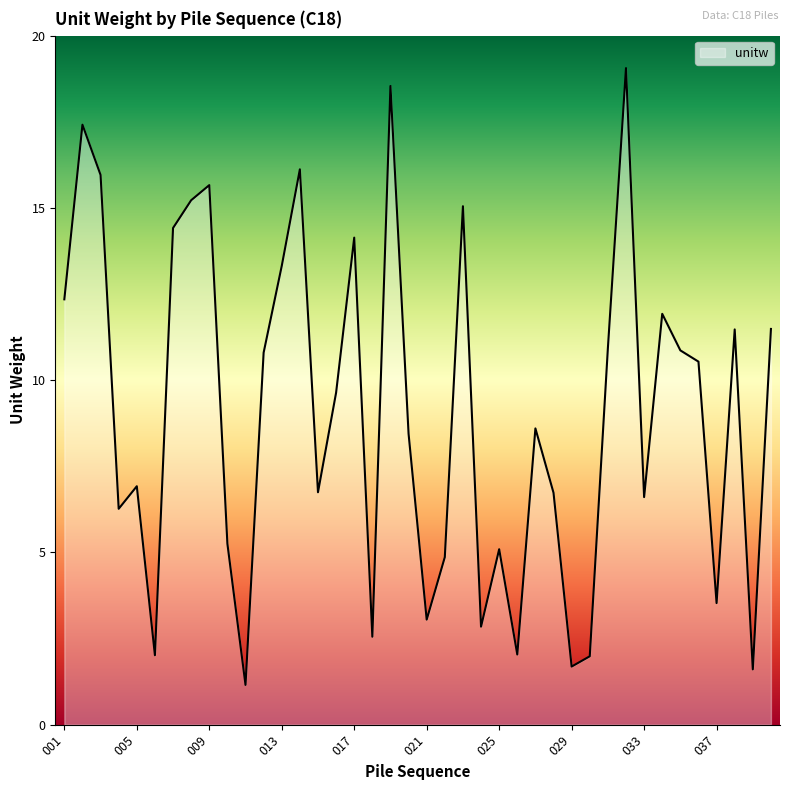

What is the sum of all values?

362.9